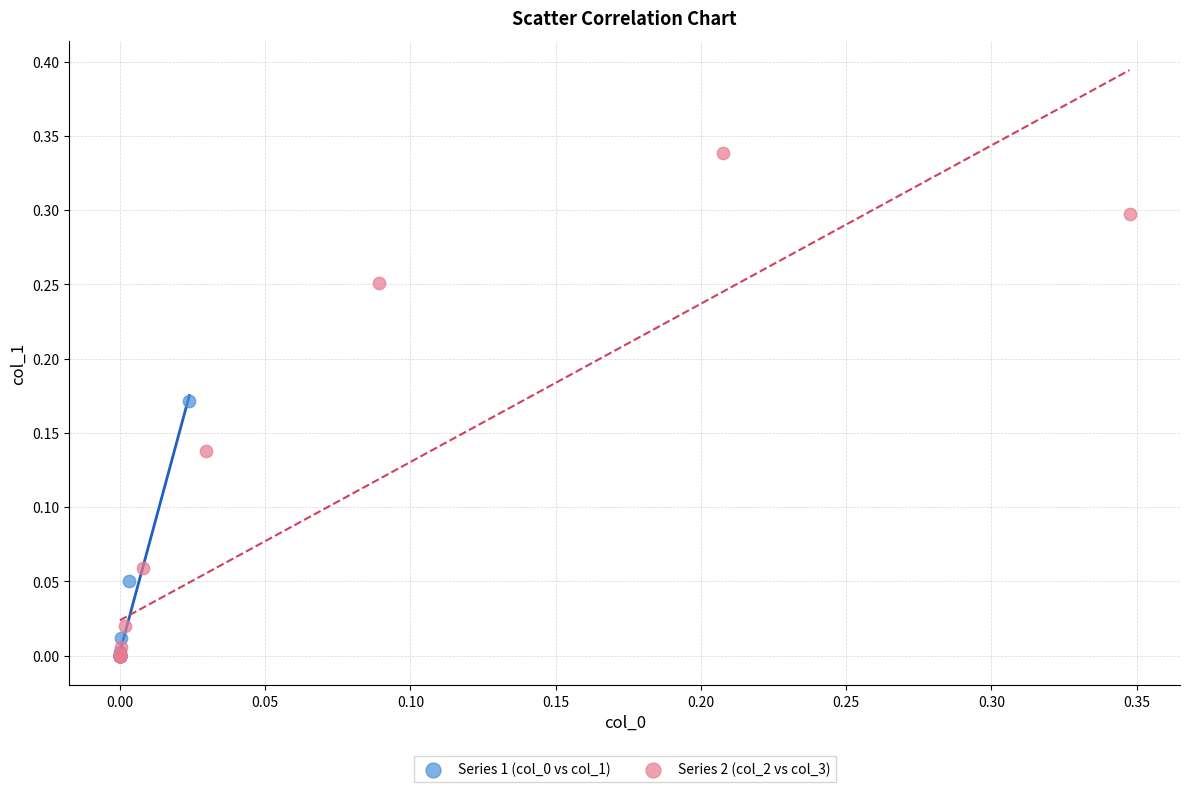

Which series has the largest Y range (max minus min)?

Series 2 (col_2 vs col_3)